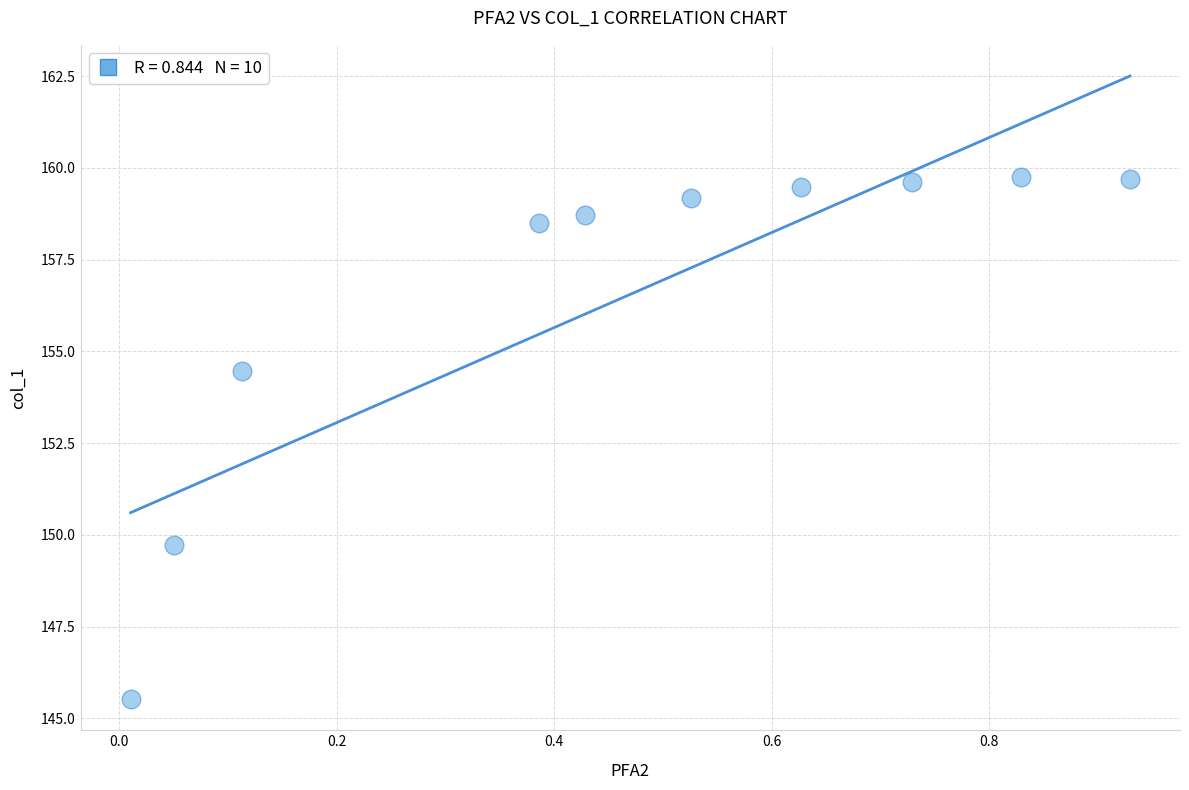

What is the range of Y values (max minus min)?

14.2